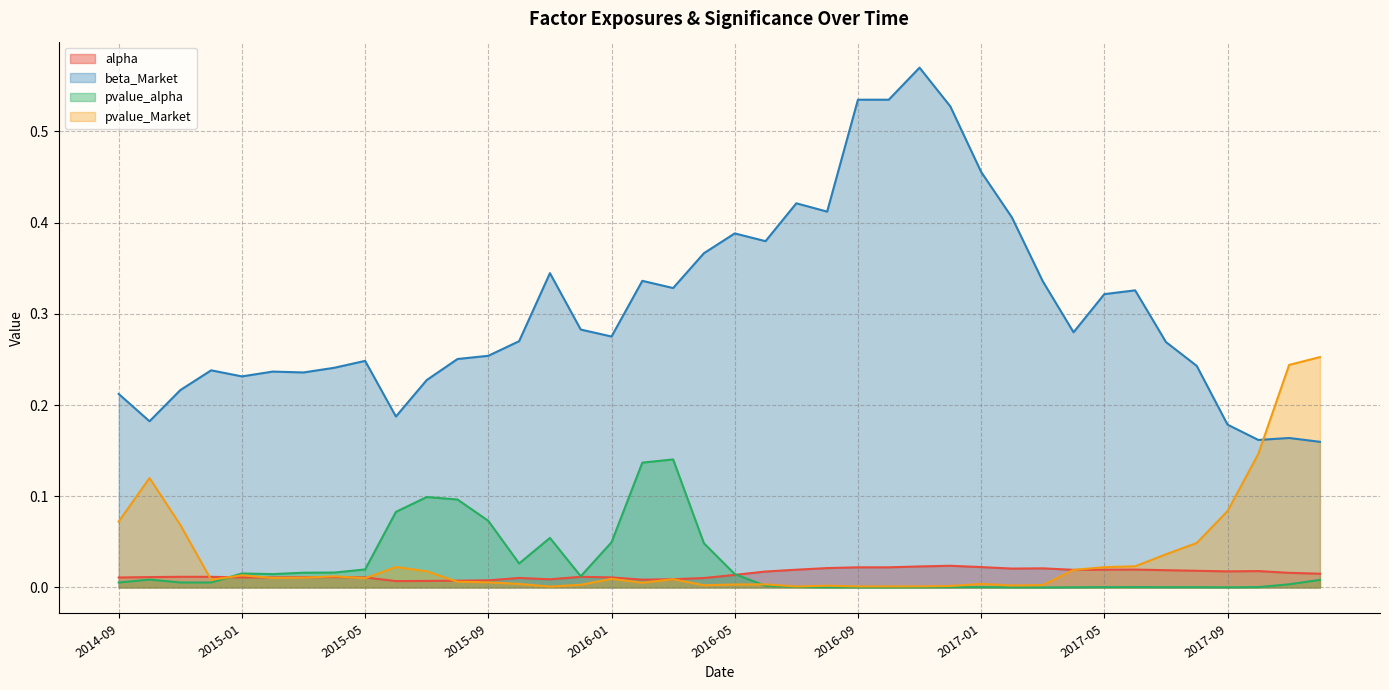

In pvalue_alpha, how many points are lower than both neighbors (excluding endpoints)?

7